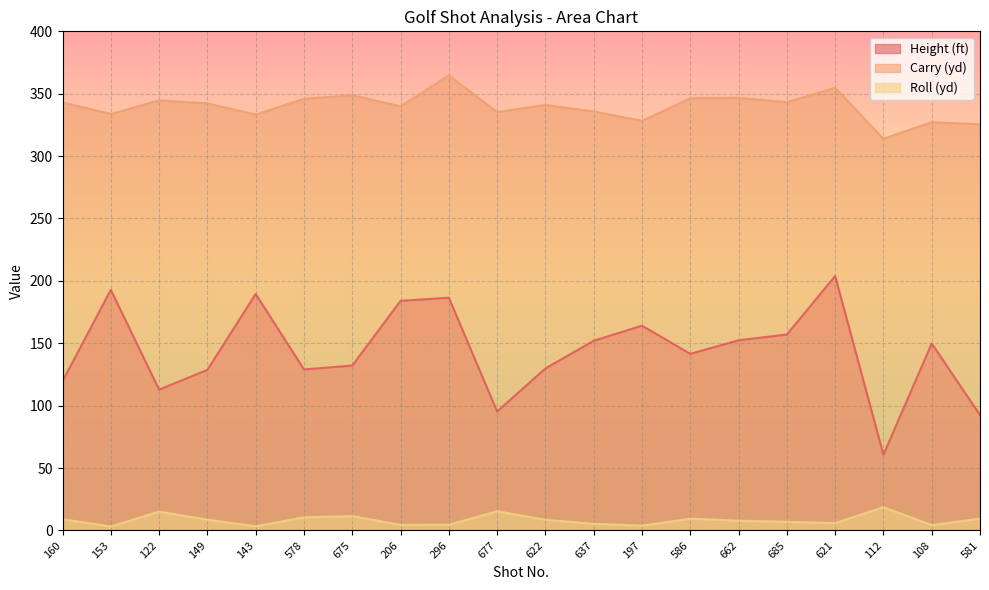

Is the value of Carry (yd) at 153 greater than the value of Height (ft) at 586?

Yes